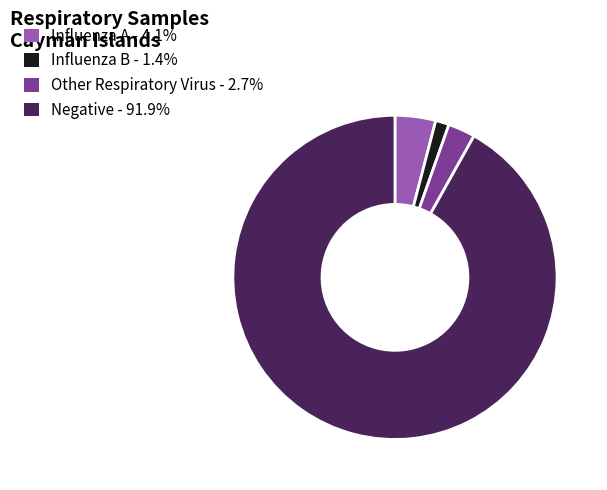

Which category has the smallest portion of the pie?

Influenza B